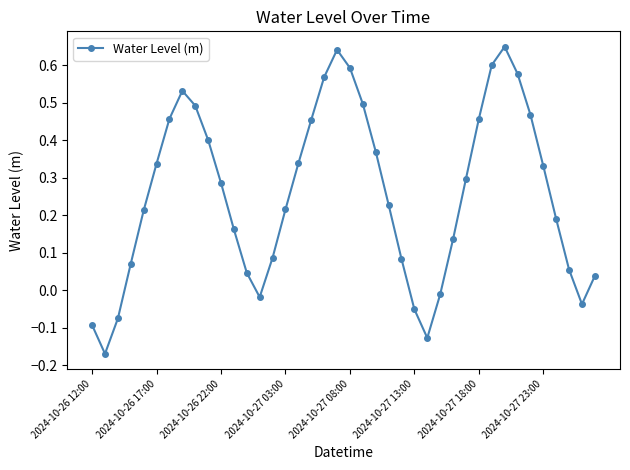

What is the difference between the maximum and minimum values?

0.8